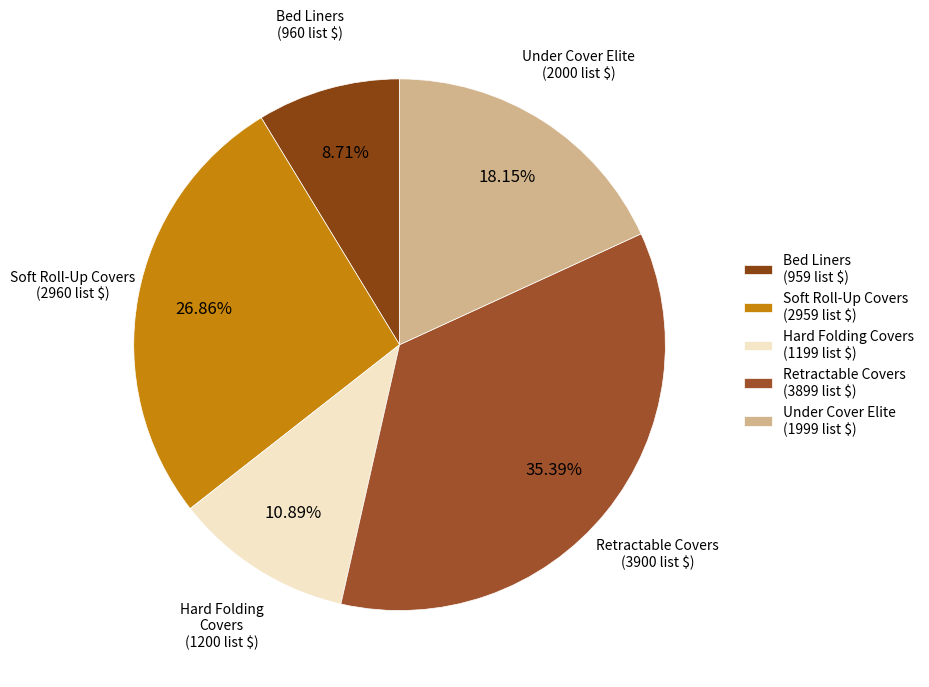

To the nearest percent, what is the average slice percentage?

20%